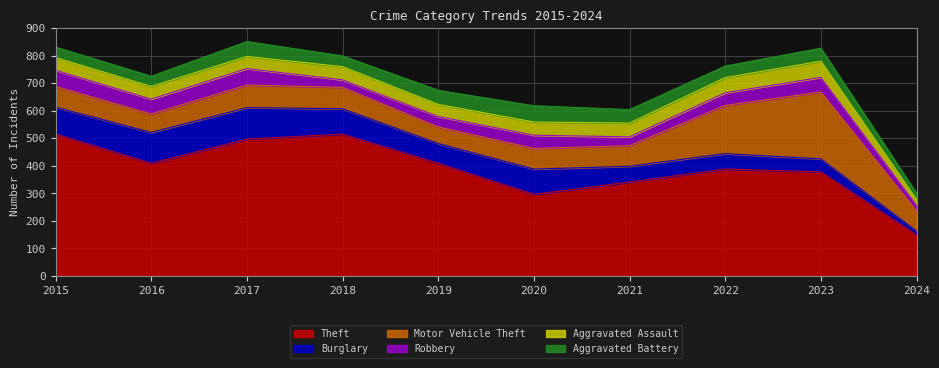

Reading right to left, what are all the values shown in this chart?

Theft: 149	378	388	341	296	409	515	497	409	515
Burglary: 14	47	56	57	92	72	92	114	112	98
Motor Vehicle Theft: 74	243	175	75	75	60	78	82	67	75
Robbery: 20	53	46	32	48	38	27	60	54	59
Aggravated Assault: 20	59	55	50	48	44	48	44	46	46
Aggravated Battery: 23	47	42	49	59	51	39	54	37	38